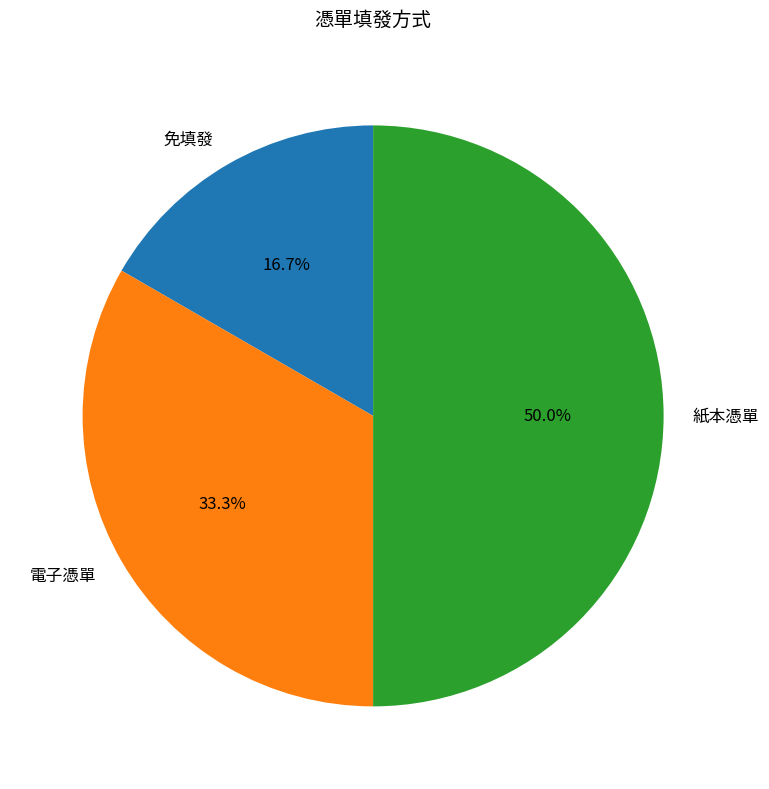

Which has a higher value, 電子憑單 or 紙本憑單?

紙本憑單